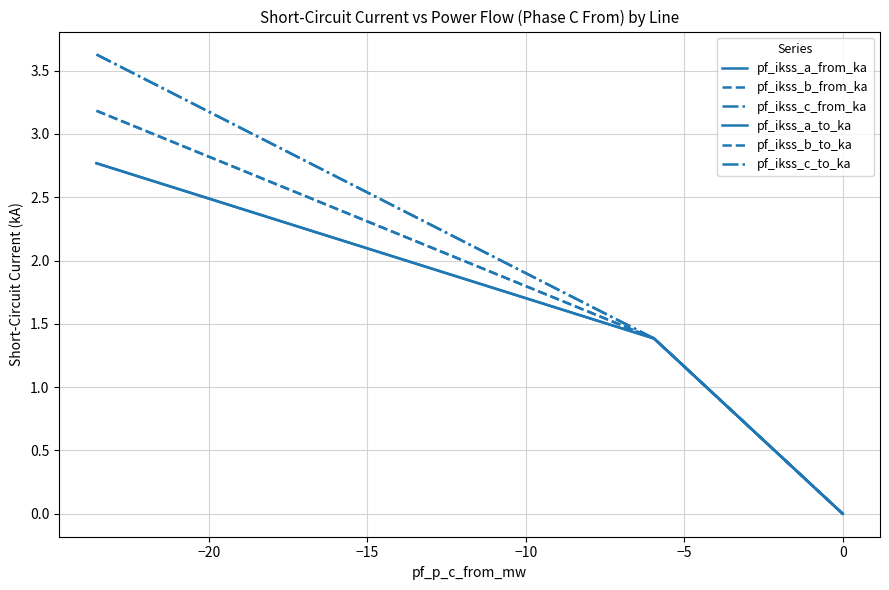

Does the chart display data point markers on the line(s)?

No